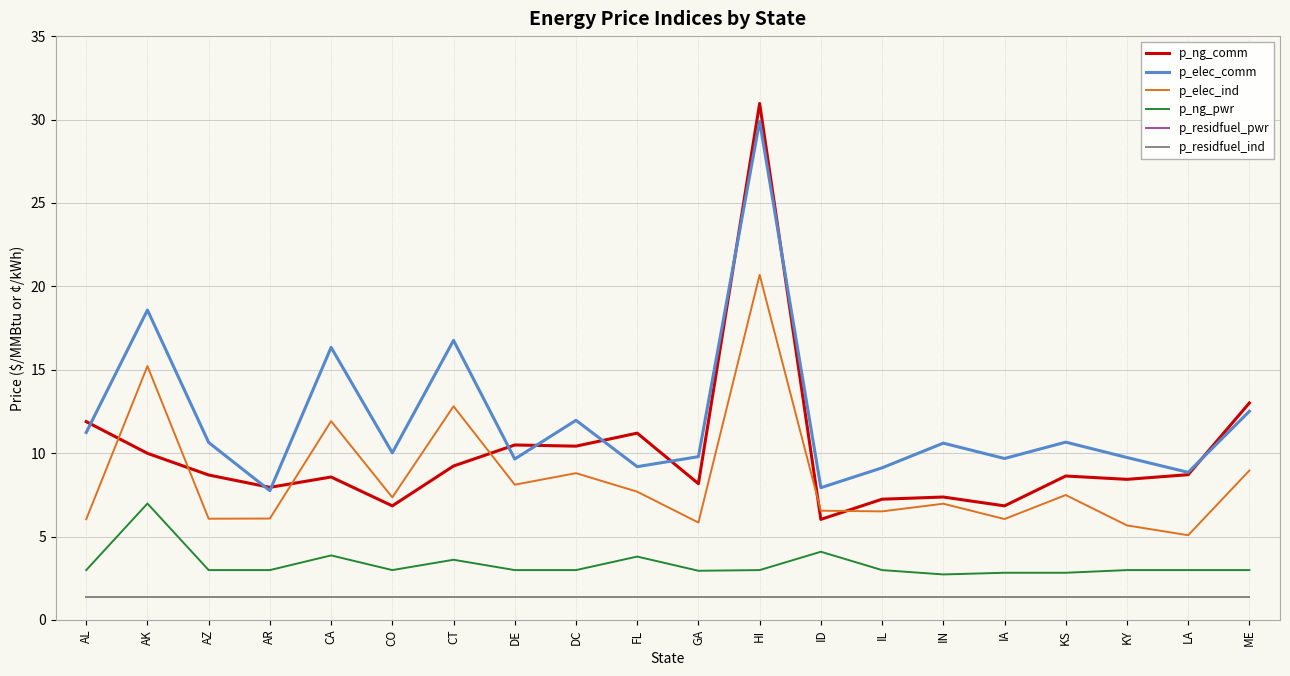

Which series changed the most between AL and AR?

p_ng_comm